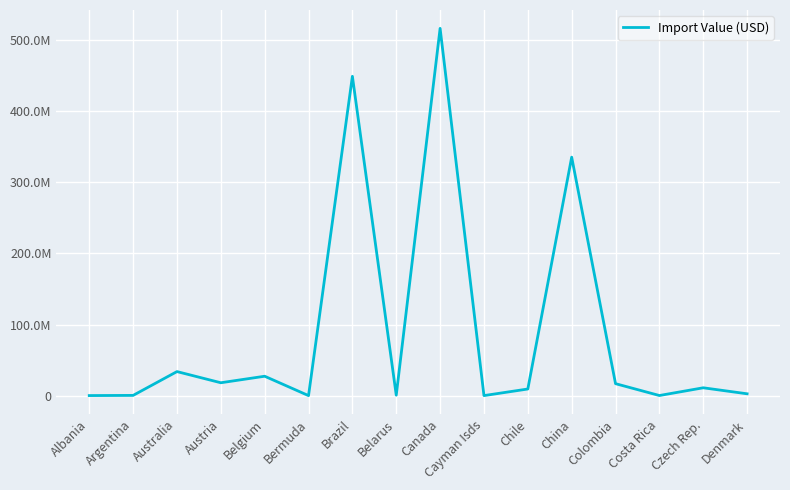

What is the approximate value at Chile, to the nearest 100?

9309400